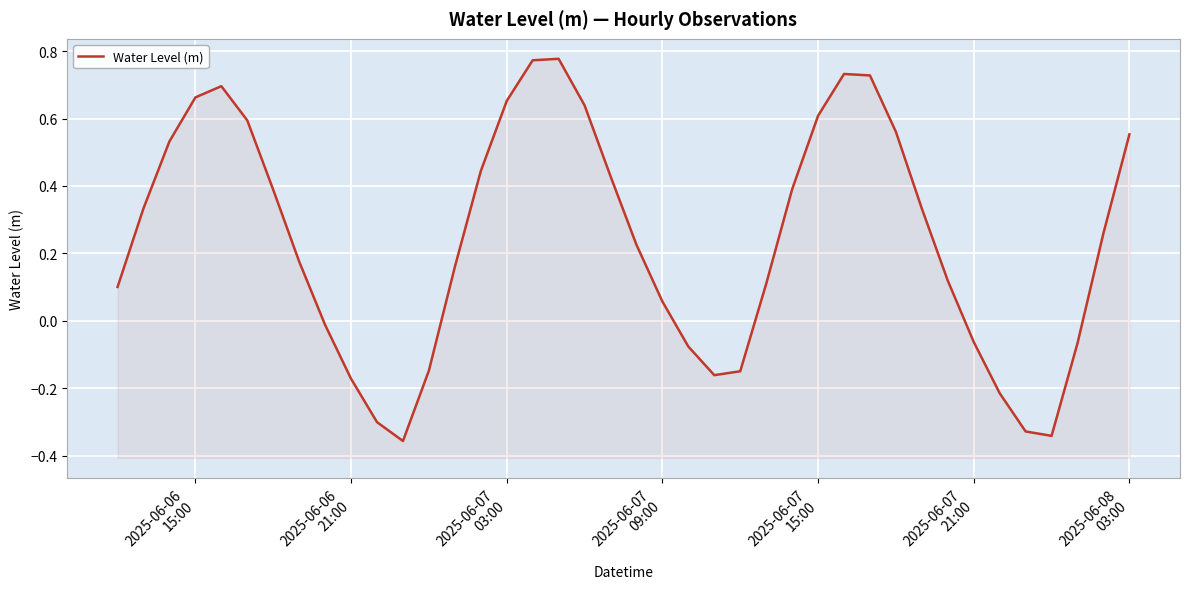

What is the difference between the maximum and minimum values?

1.1